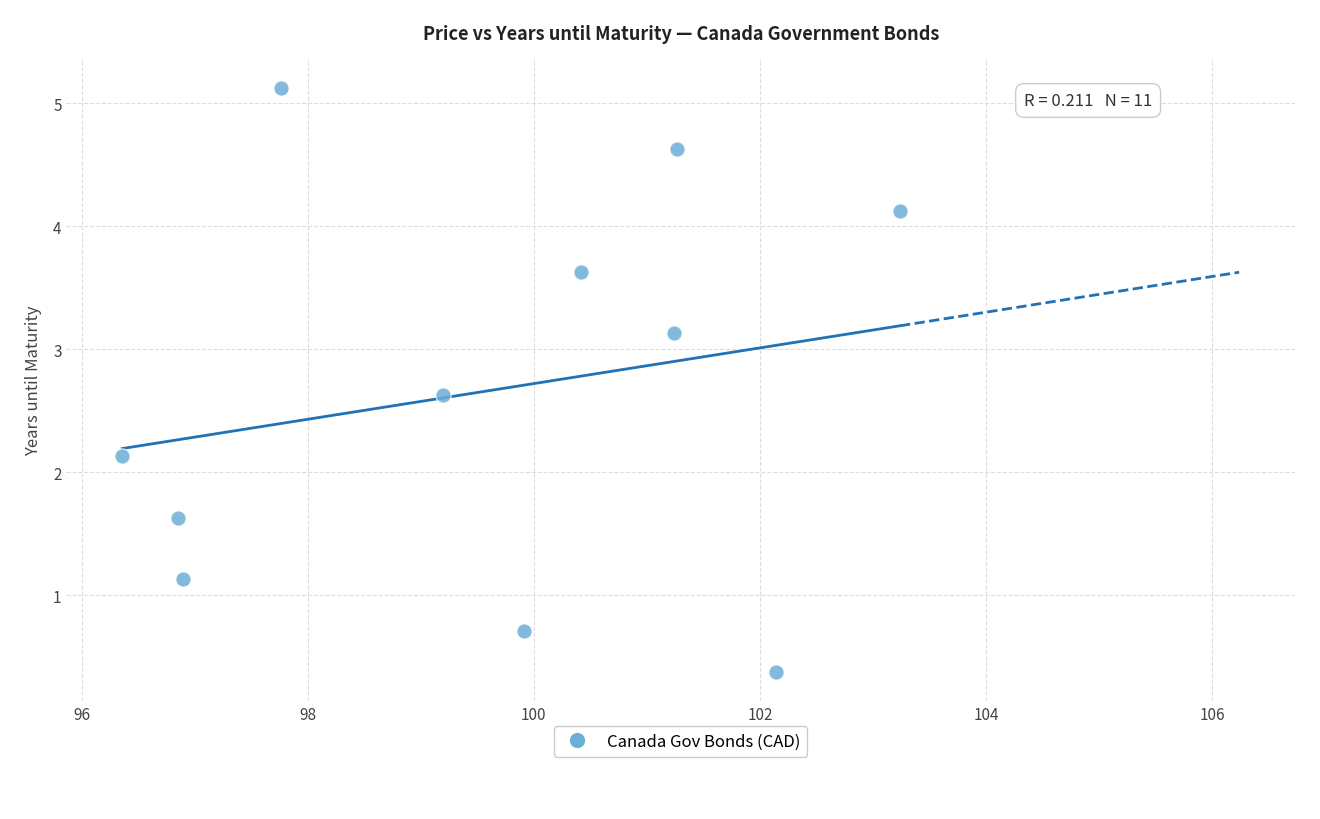

What is the range of X values (max minus min)?

6.9